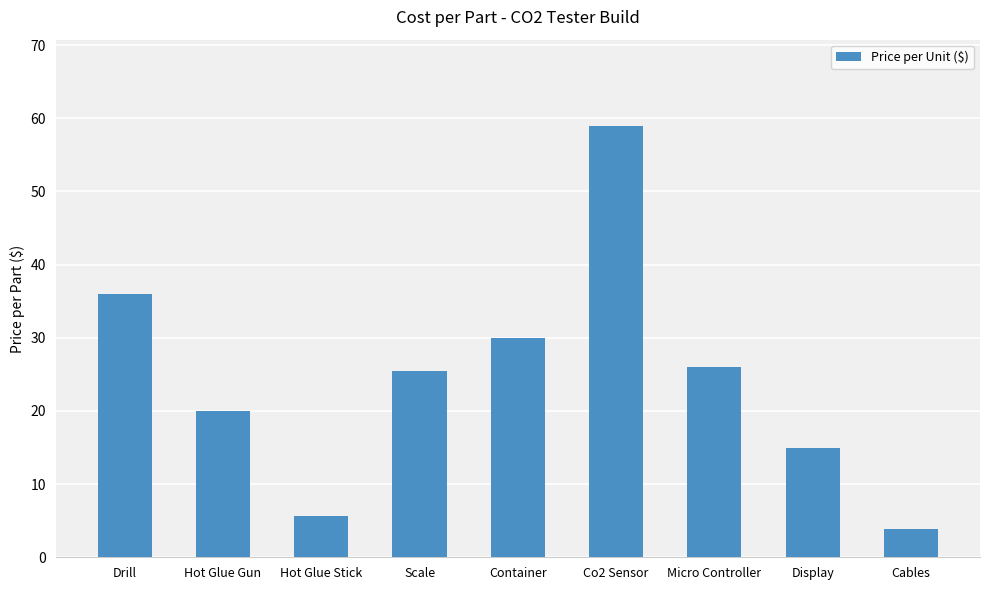

What is the value of the 3rd bar from the left?

5.6